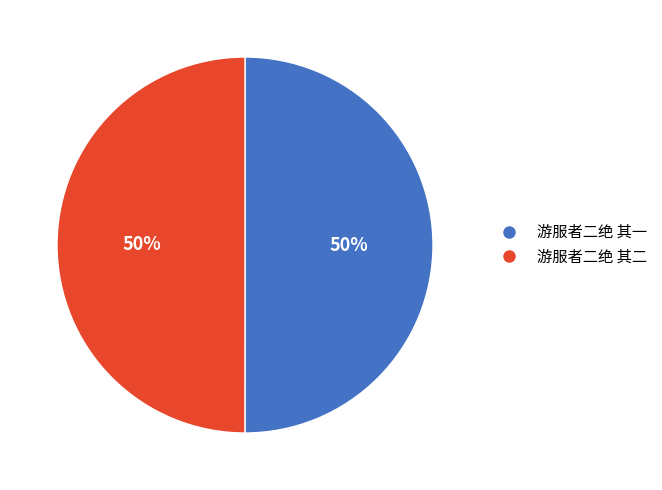

What is the ratio of the value at 游服者二绝 其一 to the value at 游服者二绝 其二?

1.0